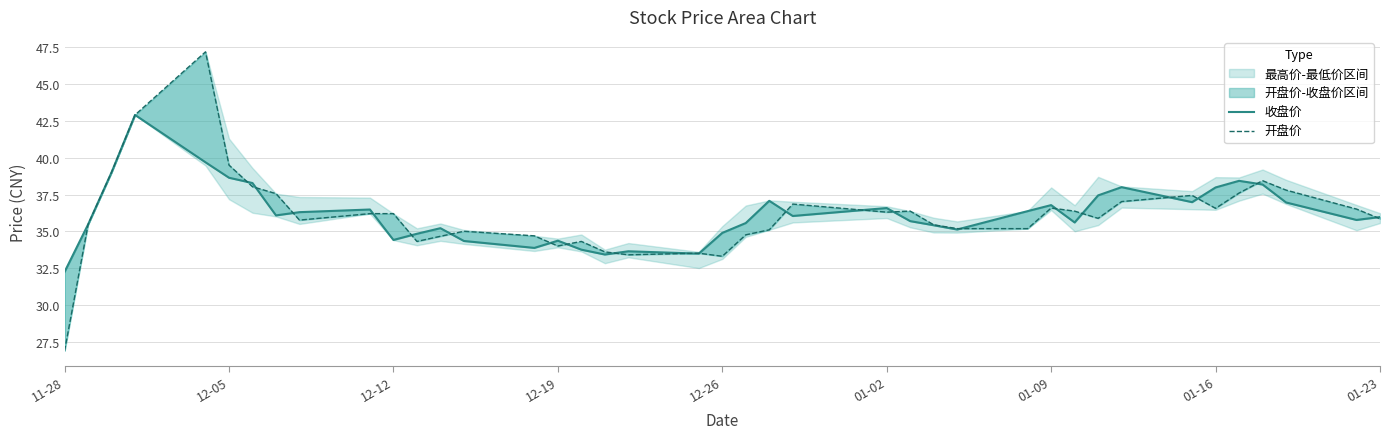

Reading left to right, extract all data points from this chart.

收盘价: 32.2	35.5	39.0	42.9	39.7	38.6	38.3	36.1	36.3	36.5	34.4	34.8	35.2	34.3	33.9	34.4	33.8	33.4	33.6	33.5	34.9	35.6	37.1	36.0	36.6	35.7	35.4	35.1	36.4	36.8	35.6	37.4	38.0	37.0	38.0	38.4	38.2	37.0	35.8	36.0
开盘价: 26.9	35.5	39.0	42.9	47.2	39.5	38.0	37.6	35.8	36.2	36.2	34.3	34.7	35.0	34.7	34.0	34.3	33.6	33.4	33.5	33.3	34.8	35.1	36.9	36.3	36.4	35.4	35.2	35.2	36.6	36.4	35.9	37.0	37.4	36.6	37.6	38.4	37.8	36.5	35.9